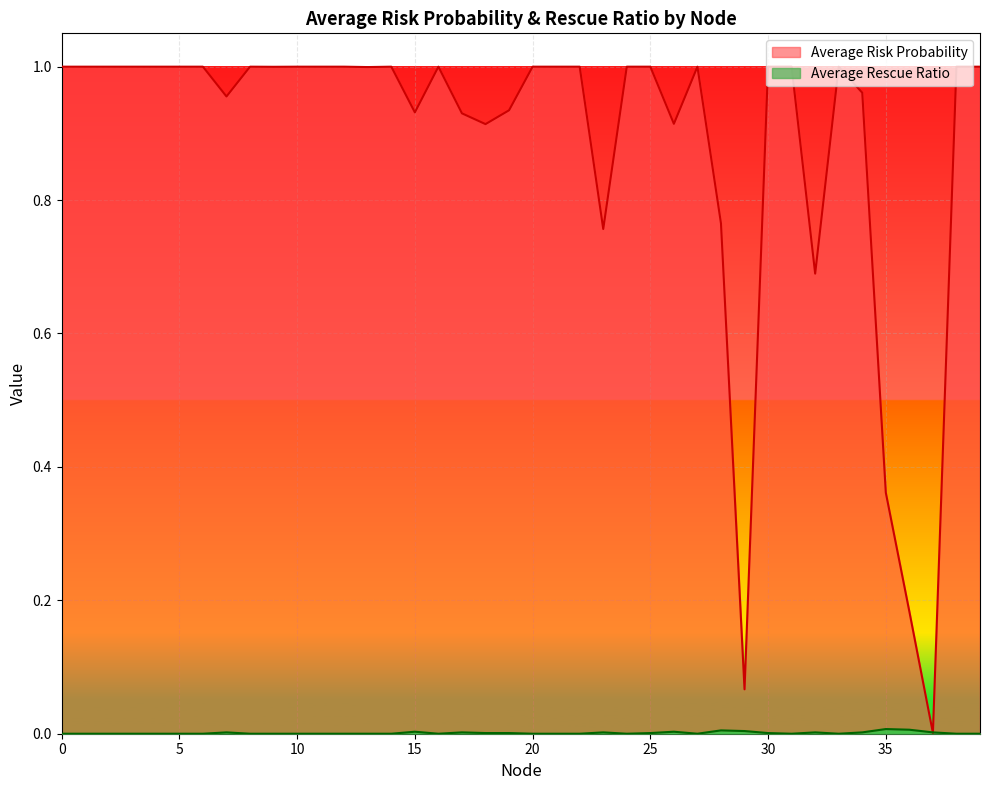

Rank the series by their average value, from highest to lowest.

Average Risk Probability, Average Rescue Ratio